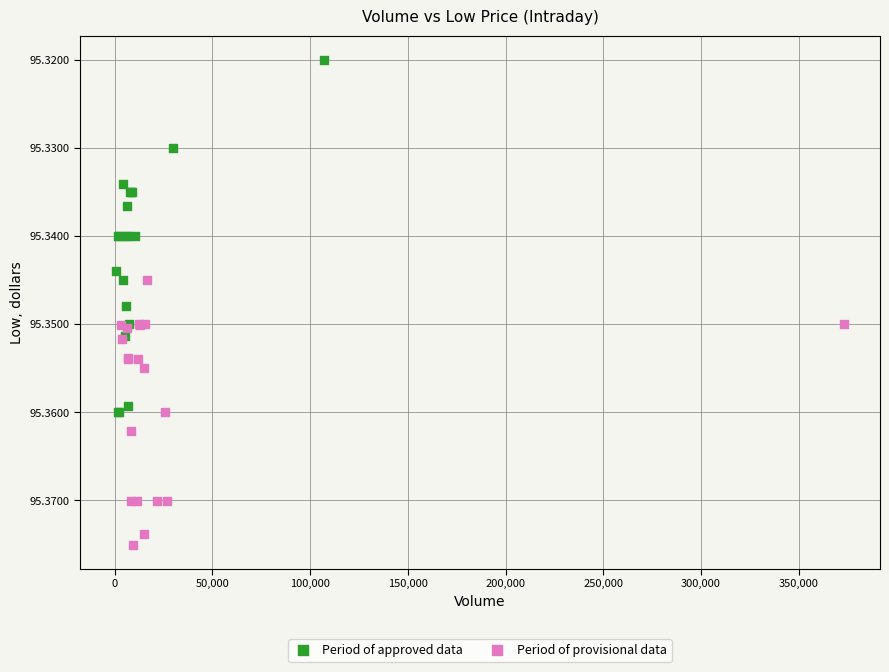

Which series has the largest Y range (max minus min)?

Period of approved data